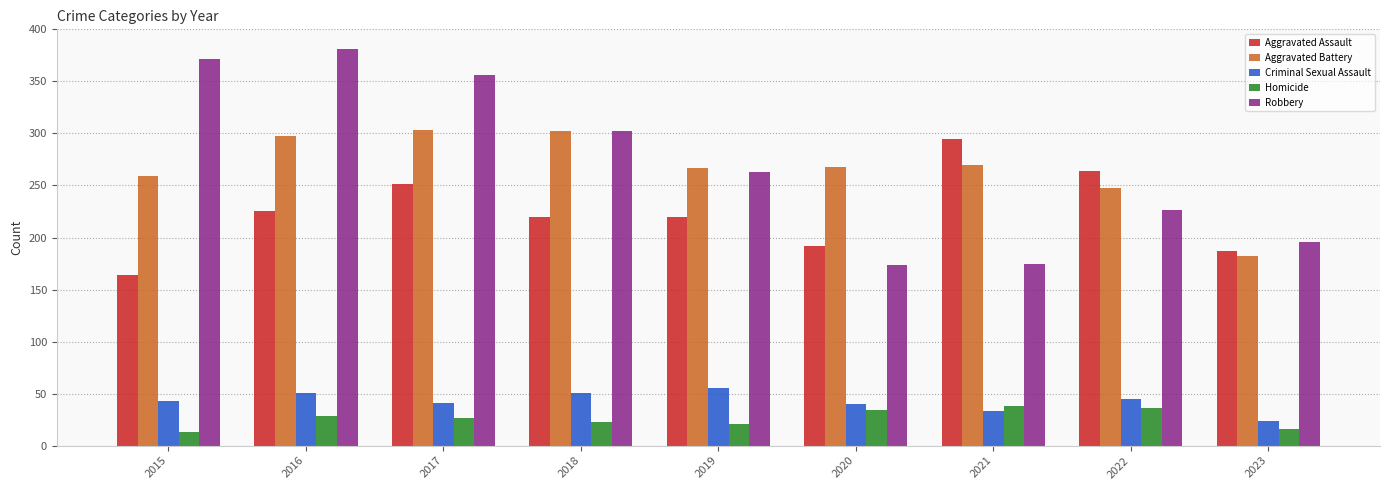

Rank the series at 2015 from highest to lowest value.

Robbery, Aggravated Battery, Aggravated Assault, Criminal Sexual Assault, Homicide